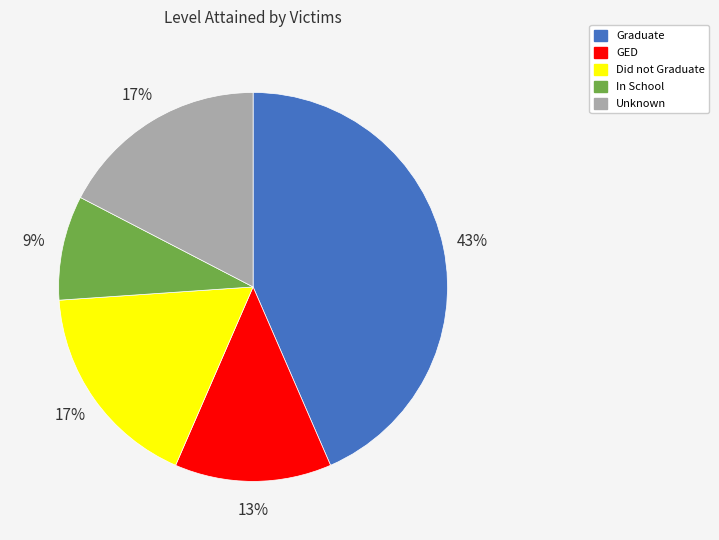

What percentage is the Unknown slice, to the nearest percent?

17%